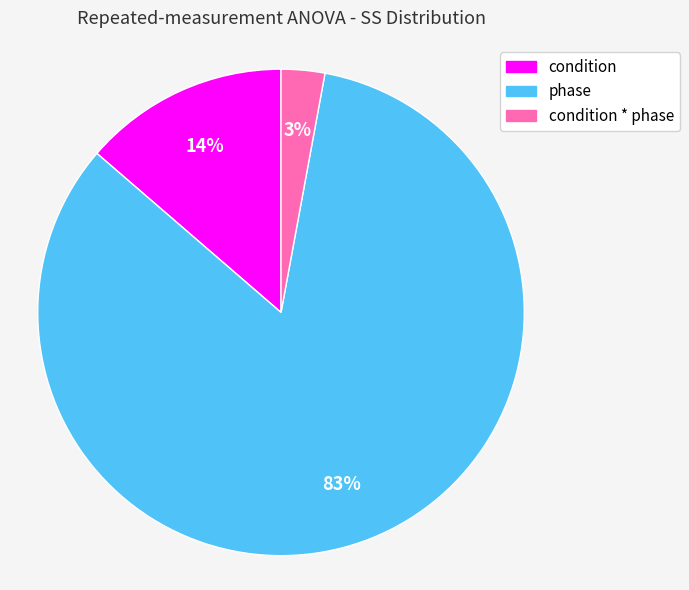

Count the number of slices in the pie.

3